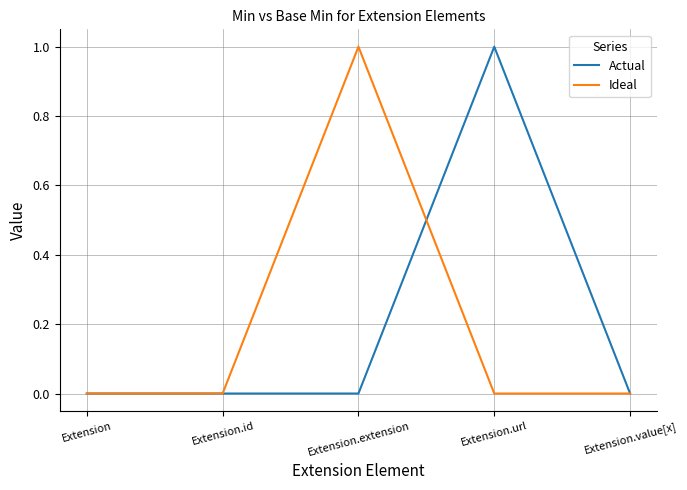

How many lines are shown in the chart?

2